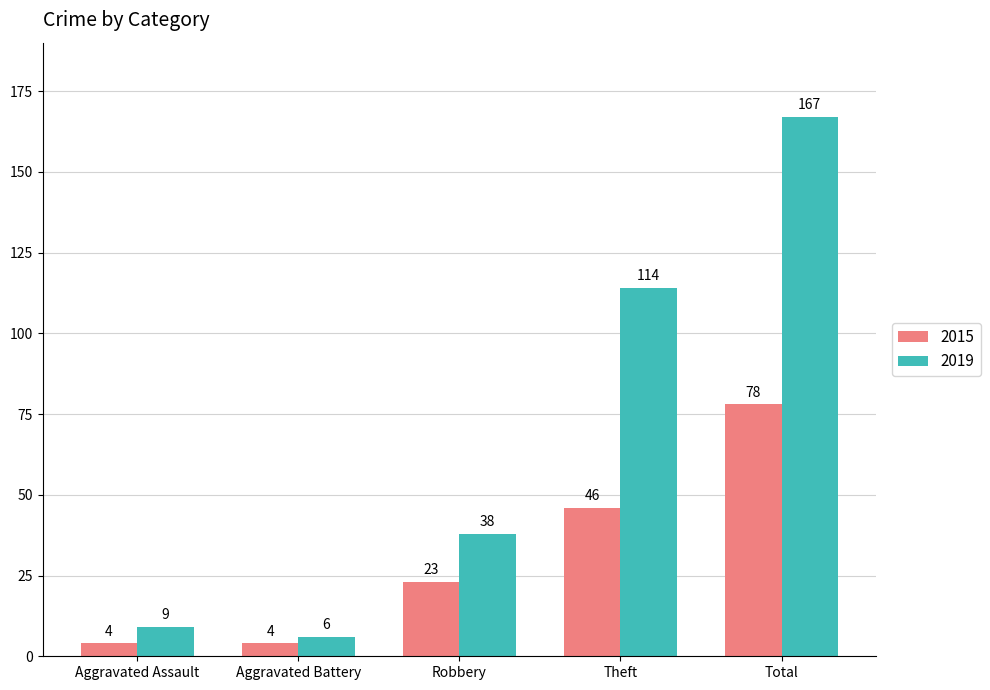

What is the sum of all 2019 values?

334